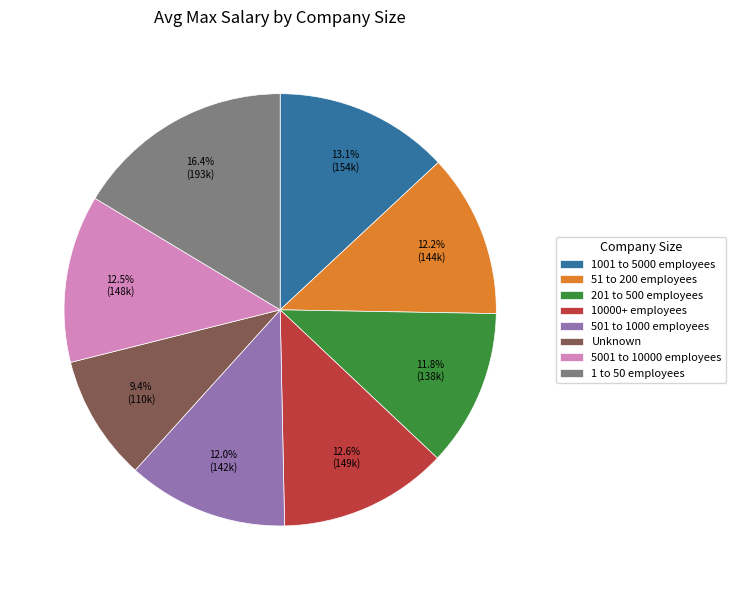

What percentage is the 10000+ employees slice, to the nearest percent?

13%